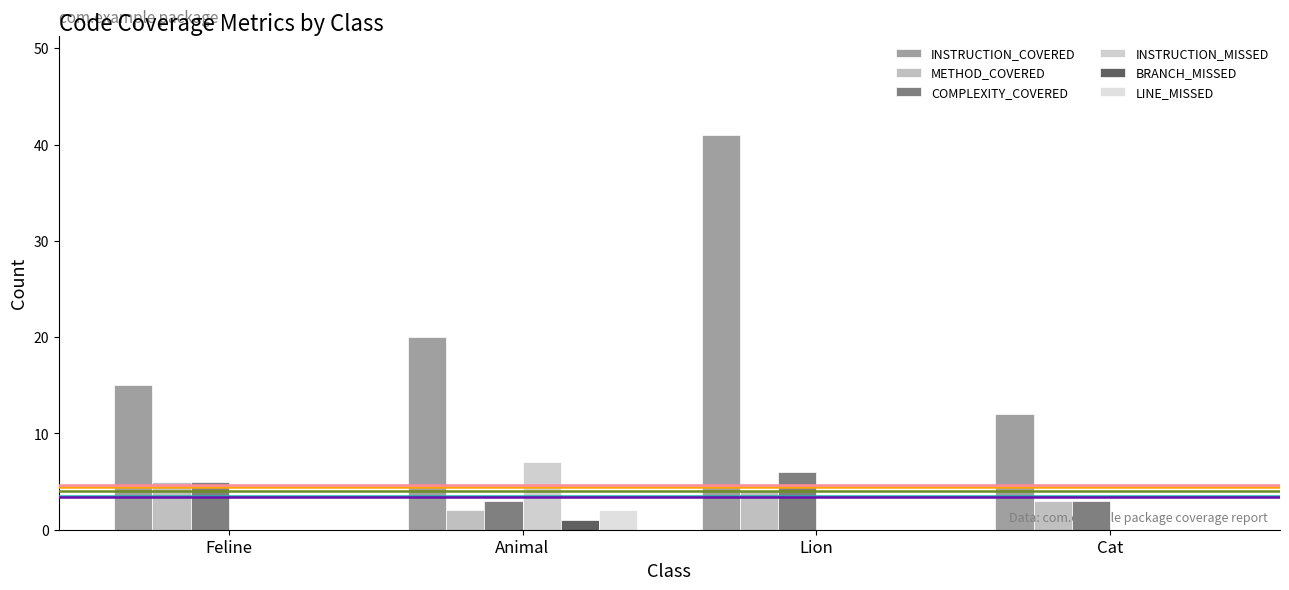

Reading left to right, extract all data points from this chart.

INSTRUCTION_COVERED: Feline=15	Animal=20	Lion=41	Cat=12
METHOD_COVERED: Feline=5	Animal=2	Lion=4	Cat=3
COMPLEXITY_COVERED: Feline=5	Animal=3	Lion=6	Cat=3
INSTRUCTION_MISSED: Feline=0	Animal=7	Lion=0	Cat=0
BRANCH_MISSED: Feline=0	Animal=1	Lion=0	Cat=0
LINE_MISSED: Feline=0	Animal=2	Lion=0	Cat=0